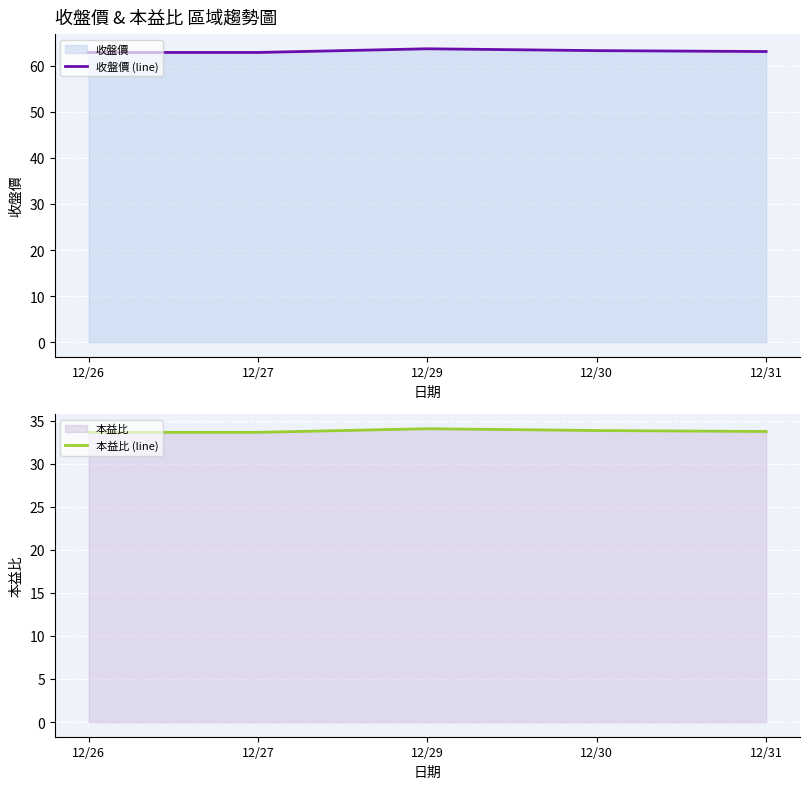

At which category is the sum across all series the highest?

12/29